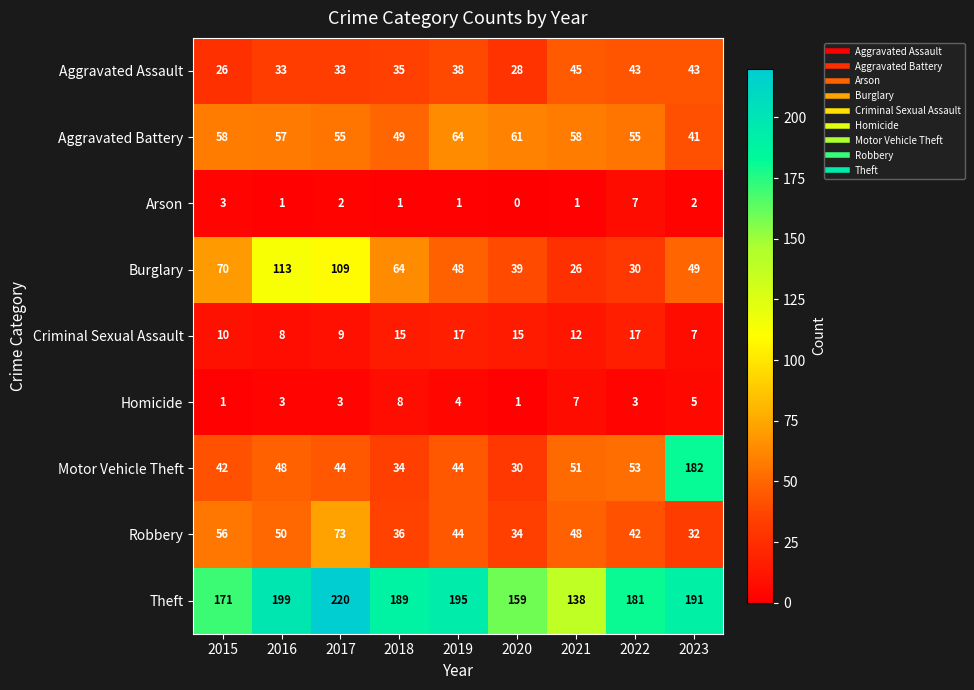

At 2015, list the series in order from smallest to largest.

Homicide, Arson, Criminal Sexual Assault, Aggravated Assault, Motor Vehicle Theft, Robbery, Aggravated Battery, Burglary, Theft